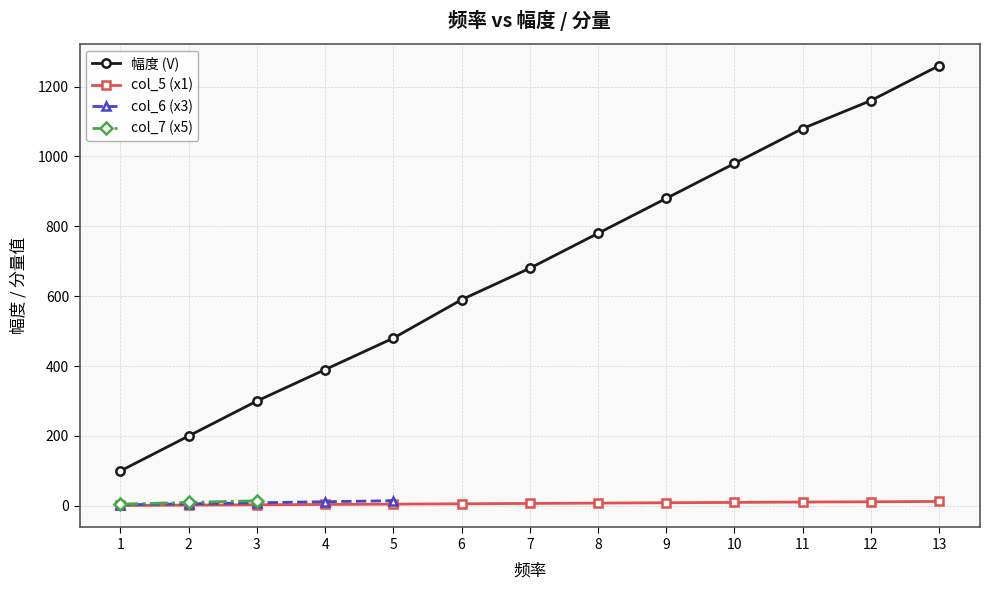

What is the sum of all 幅度 (V) values?

8880.0